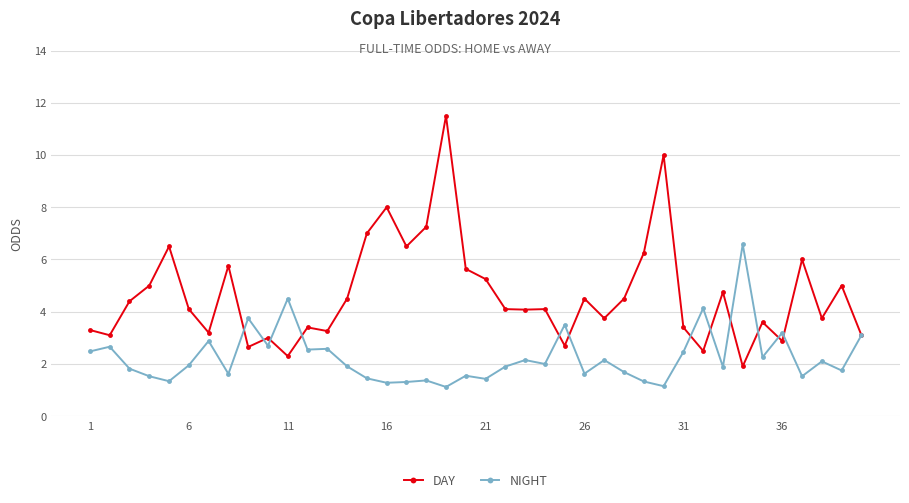

True or false: DAY and NIGHT cross at least once.

True